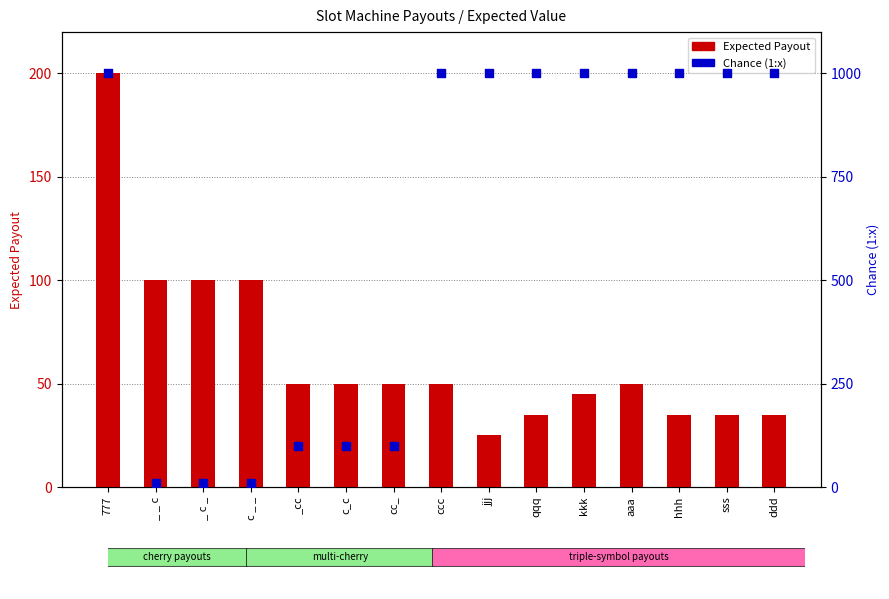

At which category is the sum across all series the highest?

777